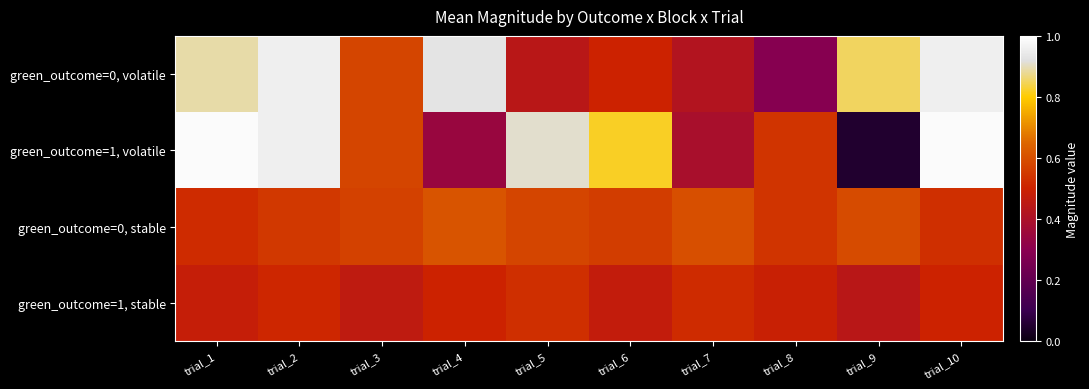

At trial_1, list the series in order from largest to smallest.

green_outcome=1, volatile, green_outcome=0, volatile, green_outcome=0, stable, green_outcome=1, stable